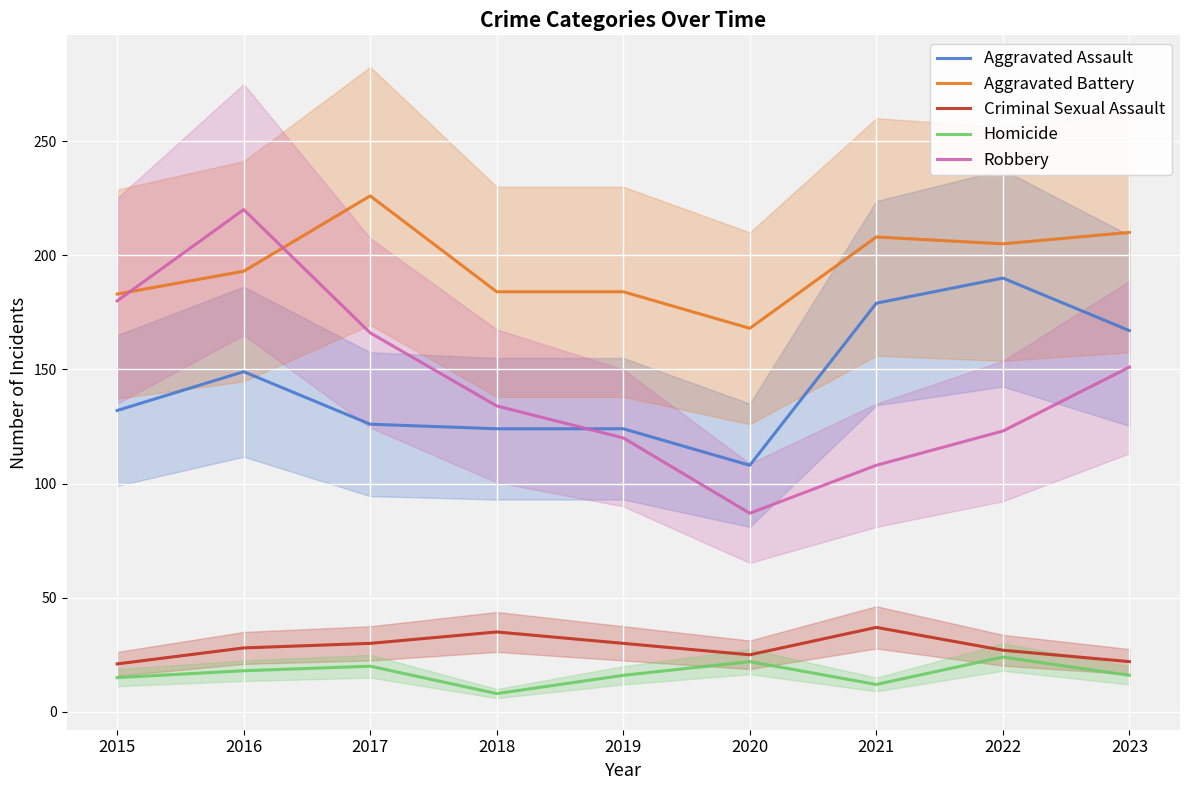

How many series are shown in this chart?

5